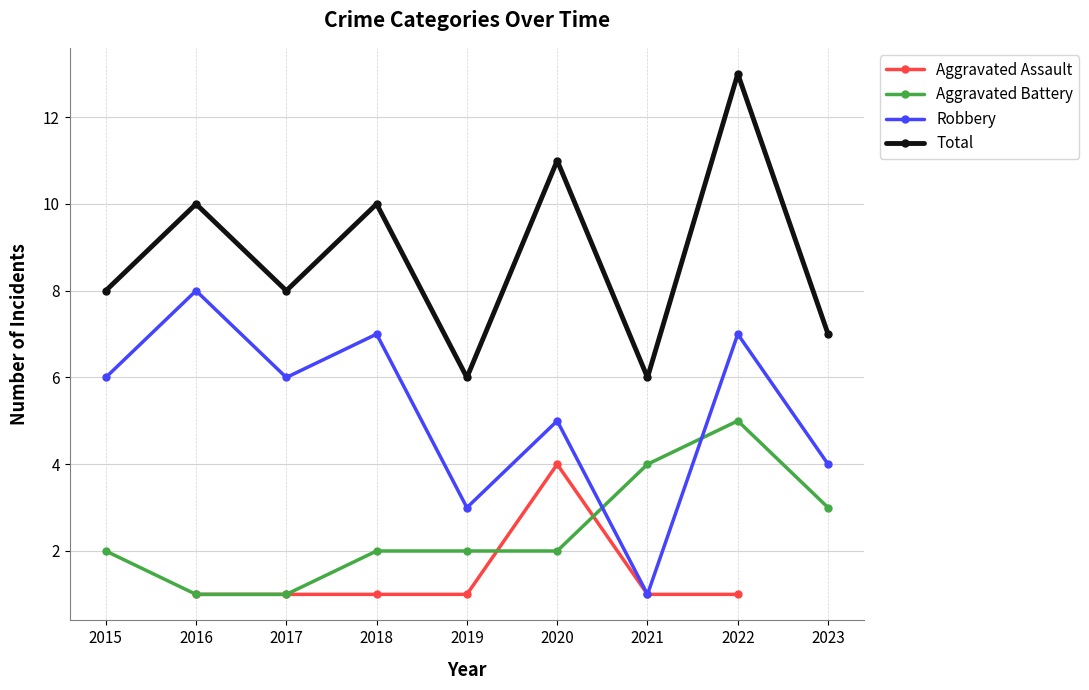

What is the total value across all series at 2016?

20.0